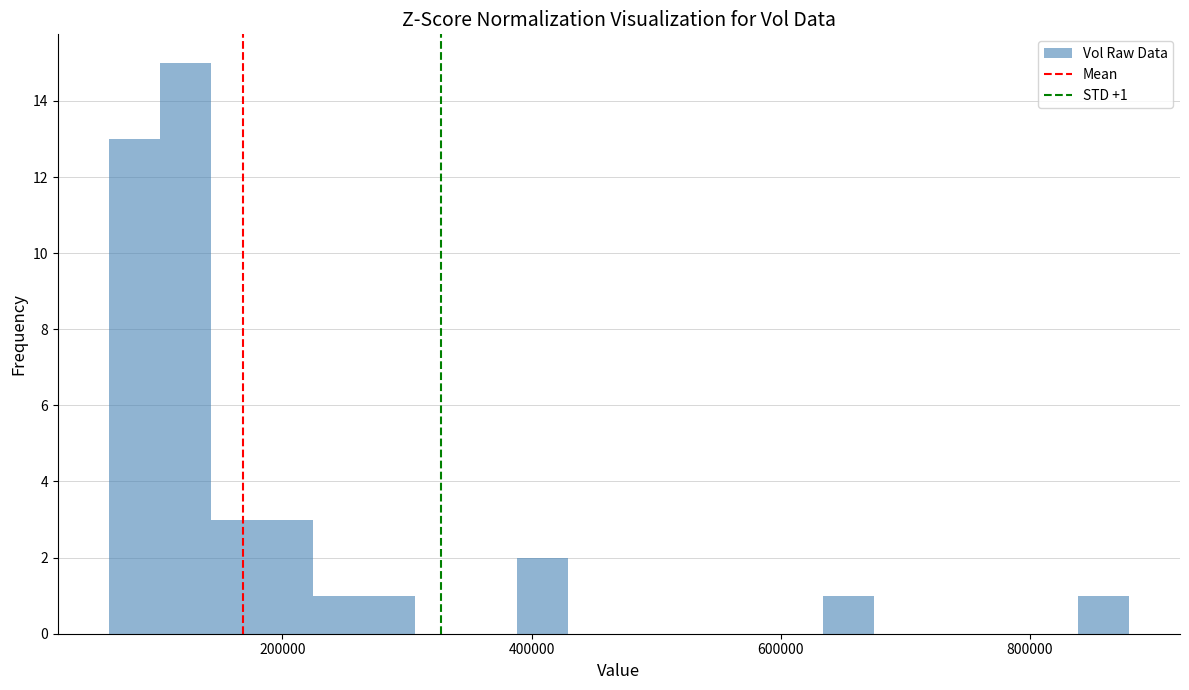

Around what value on the x-axis is the tallest bar? Give the approximate position of its centre, as read against the axis.

120000